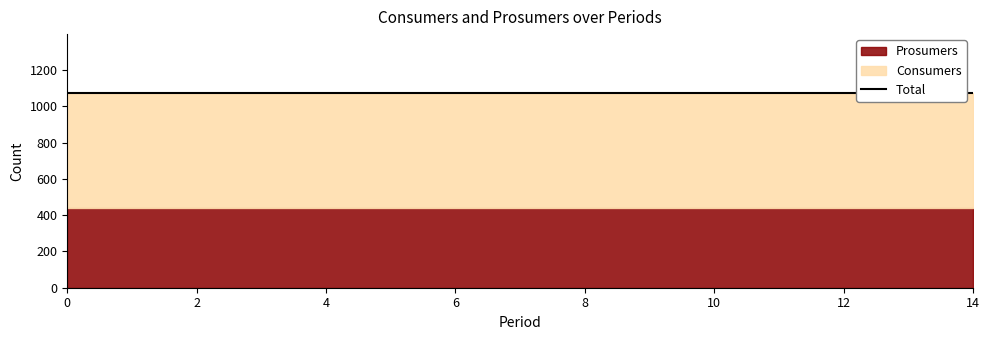

What is the maximum value shown in the chart?

635